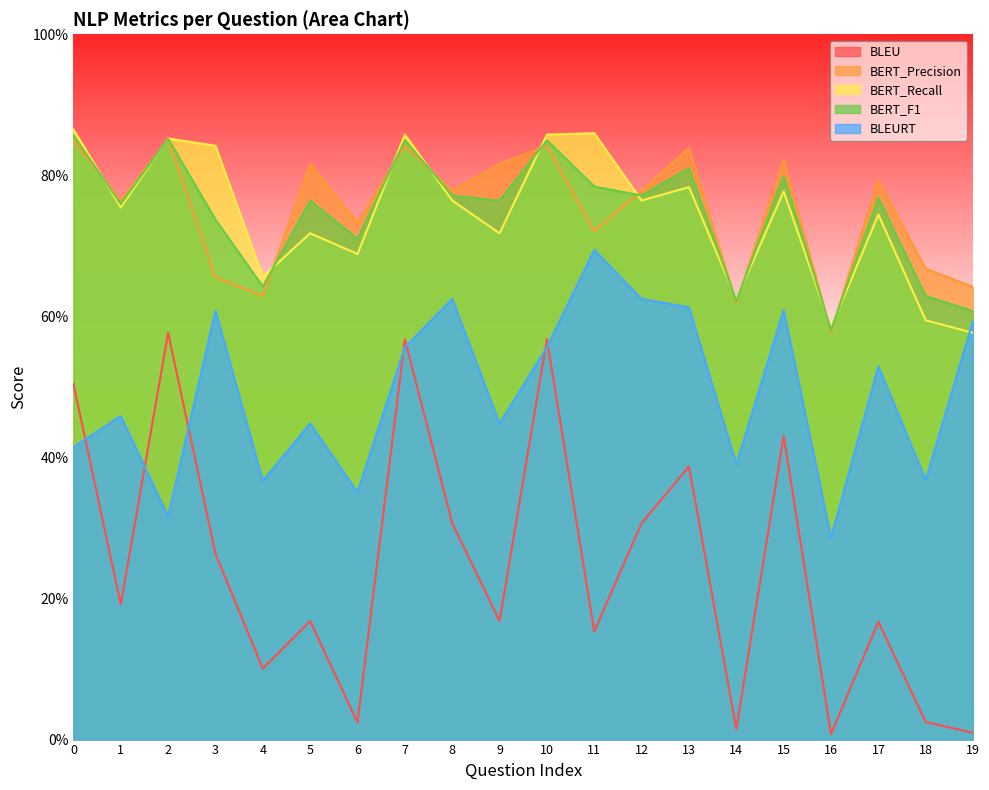

Which has a higher value, 15 or 3?

15